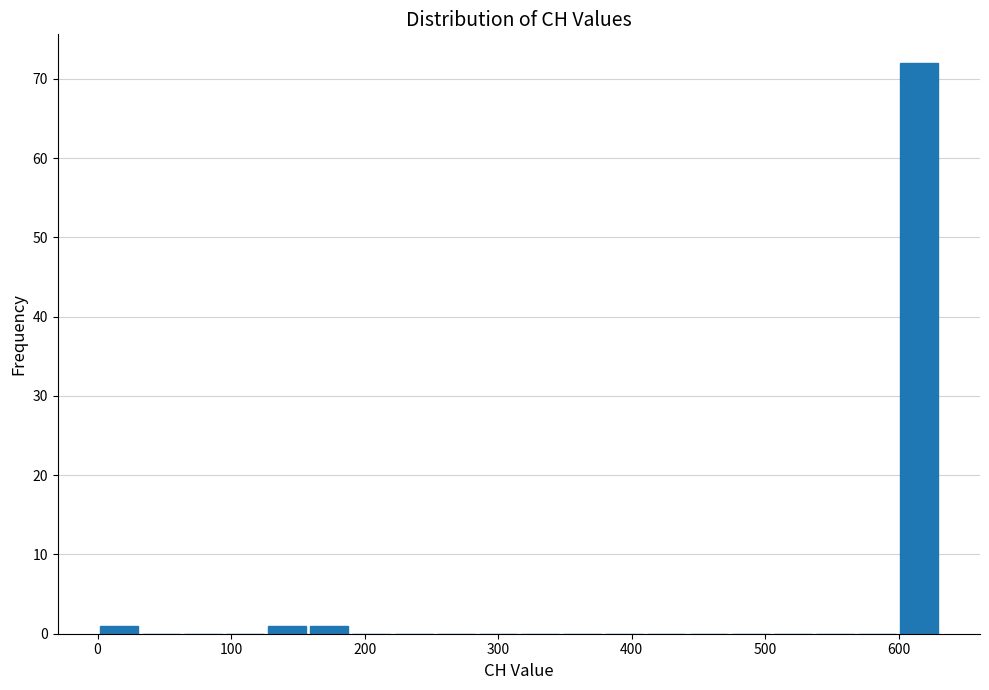

Around what value on the x-axis is the tallest bar? Give the approximate position of its centre, as read against the axis.

620